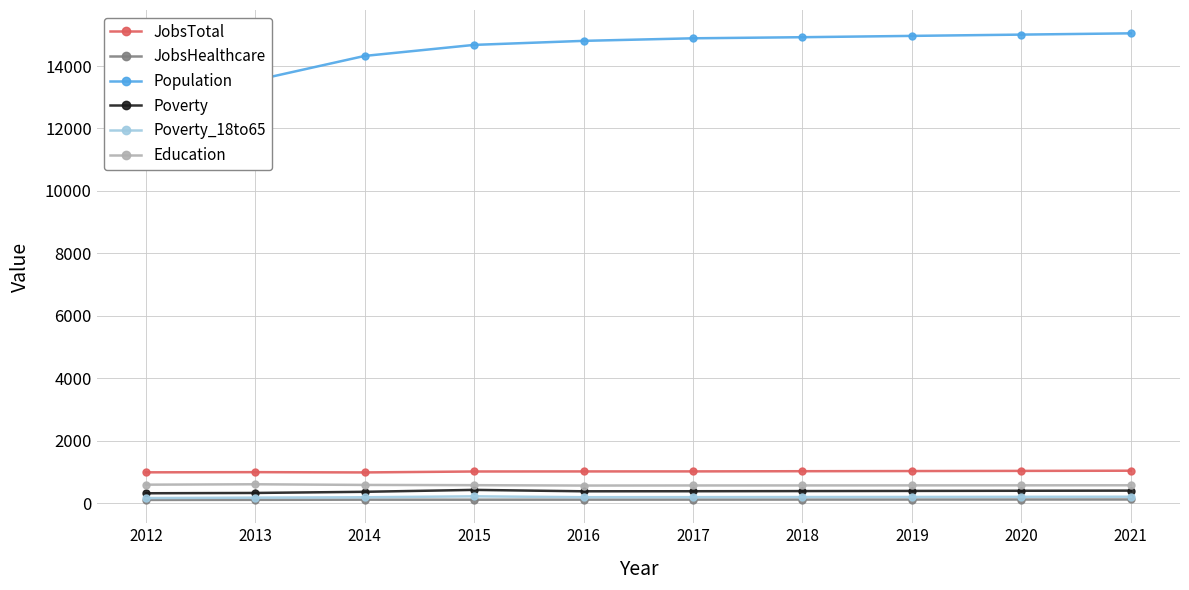

Does the chart have visible grid lines?

Yes